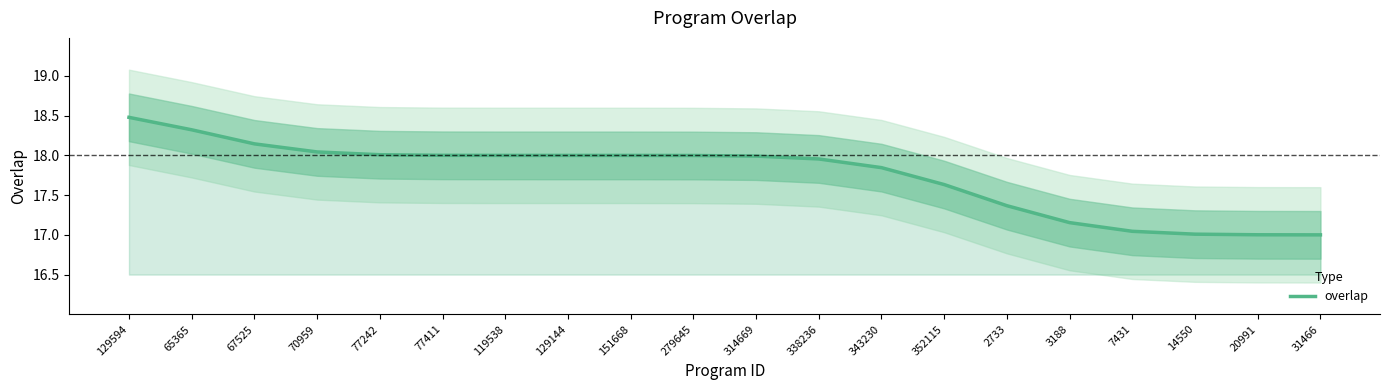

What position from the left is 3188?

16